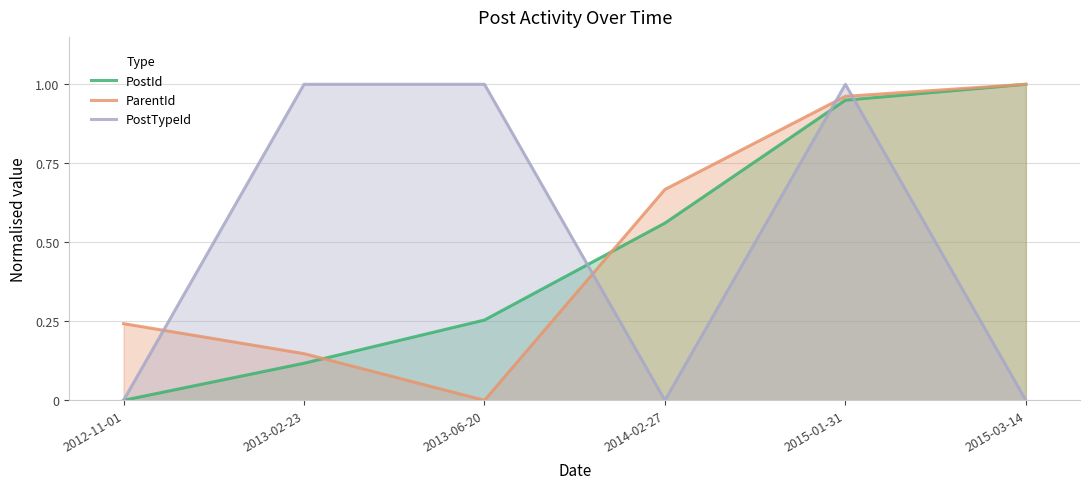

Is the value of ParentId at 2015-03-14 greater than the value of PostId at 2013-02-23?

Yes